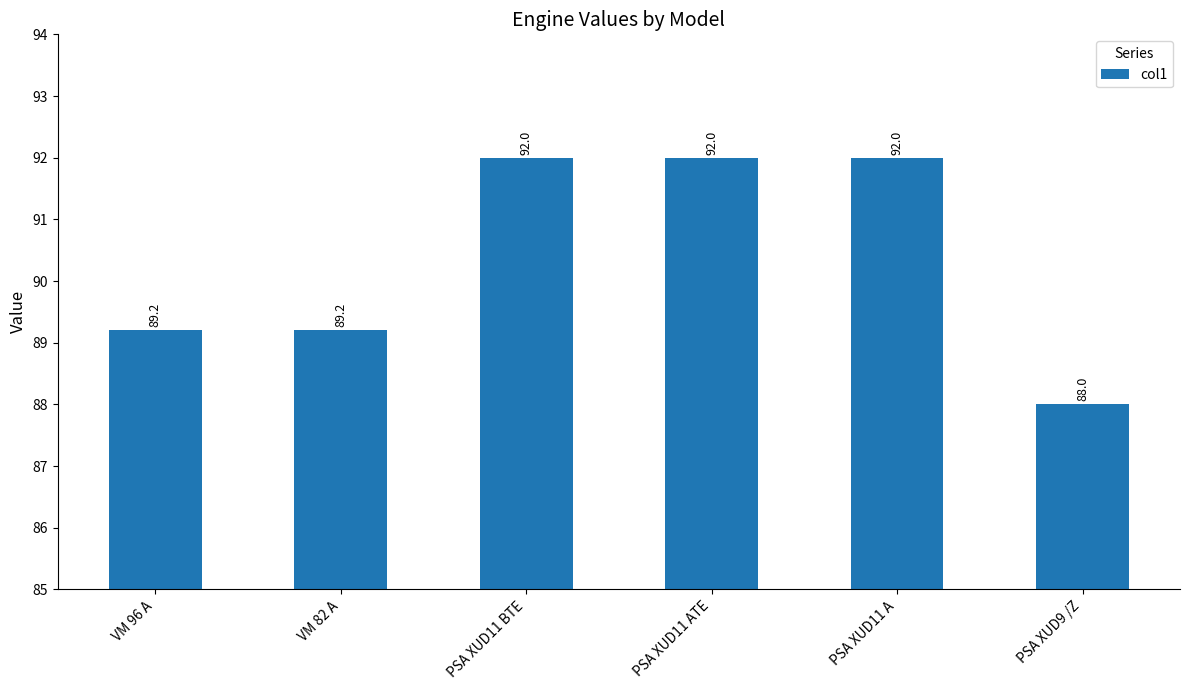

Reading left to right, list all the values displayed in this chart.

VM 96 A=89.2	VM 82 A=89.2	PSA XUD11 BTE=92.0	PSA XUD11 ATE=92.0	PSA XUD11 A=92.0	PSA XUD9 /Z=88.0